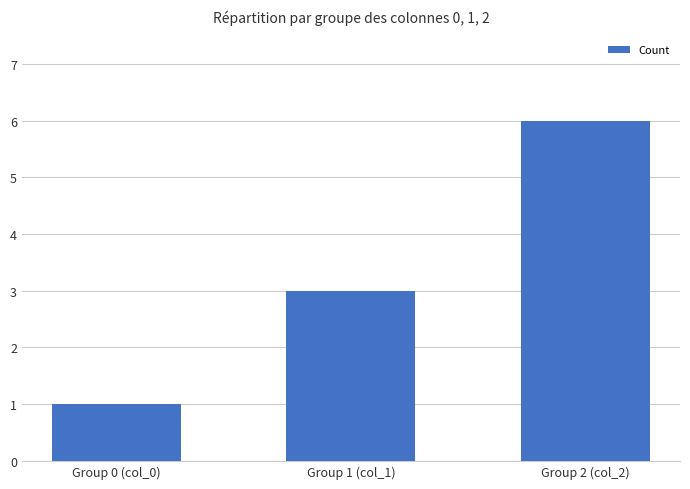

Reading left to right, transcribe all the data shown in this chart.

Group 0 (col_0)=1	Group 1 (col_1)=3	Group 2 (col_2)=6